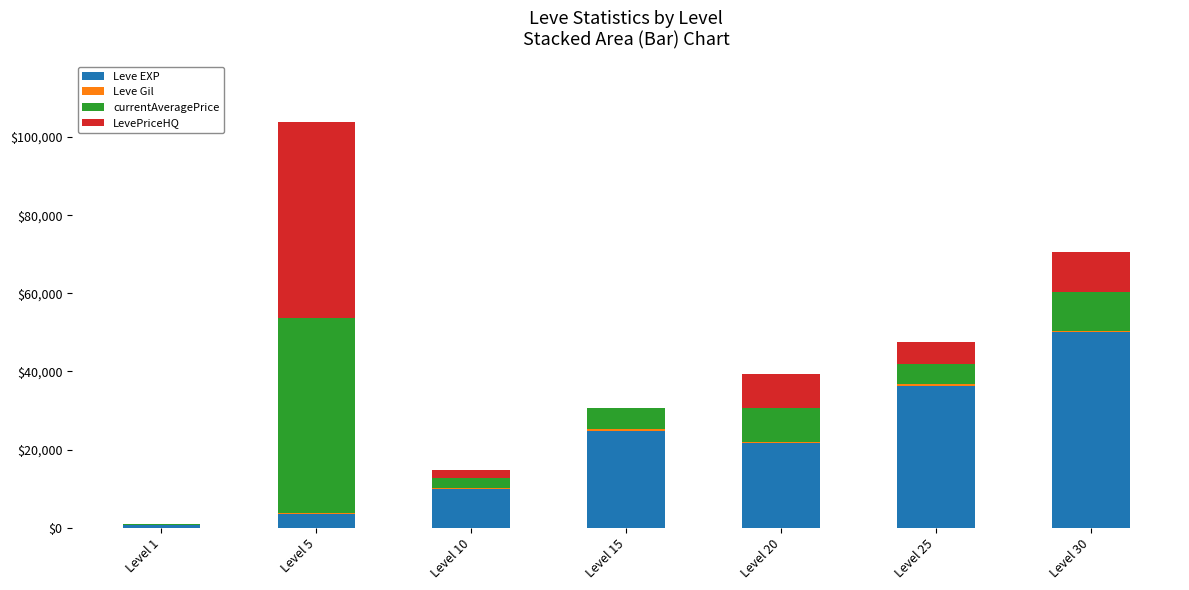

What is the total value across all series at Level 1?

877